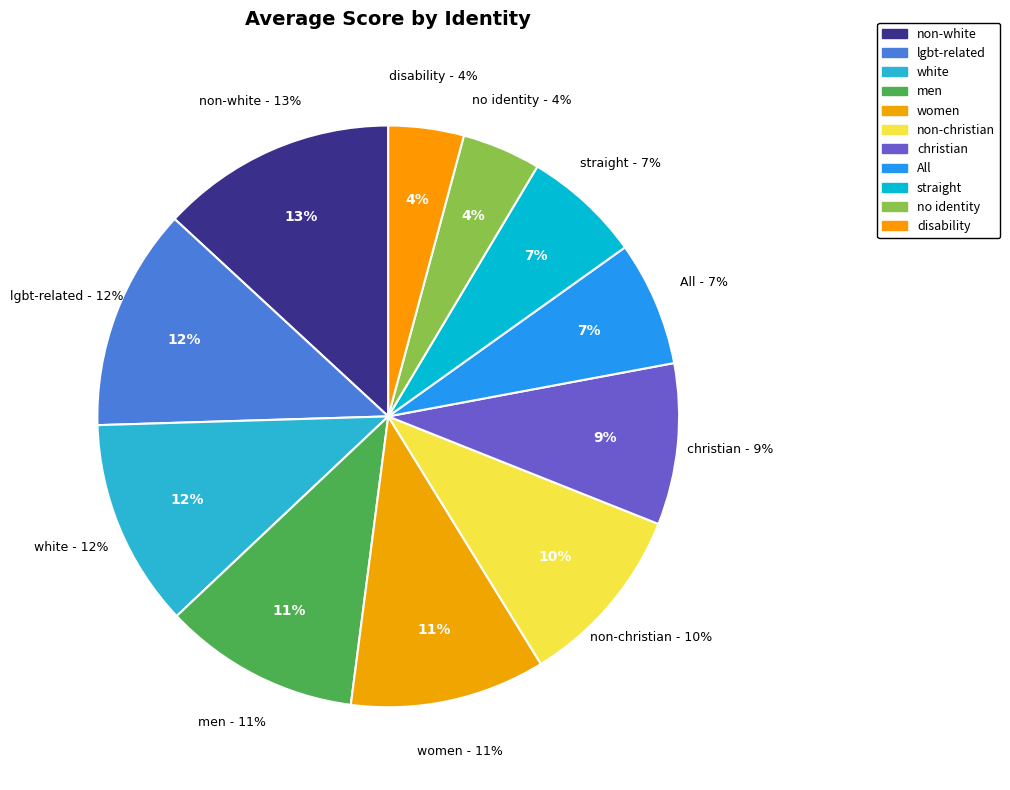

What is the total percentage of white and straight?

18.1%